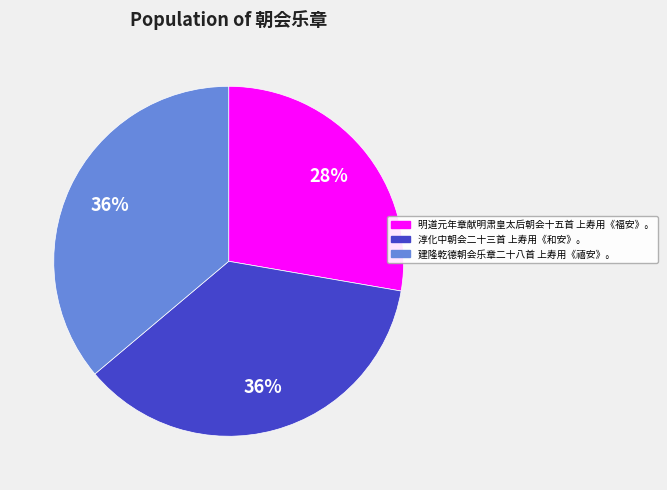

Does 明道元年章献明肃皇太后朝会十五首 上寿用《福安》。 represent more than half of the total?

No